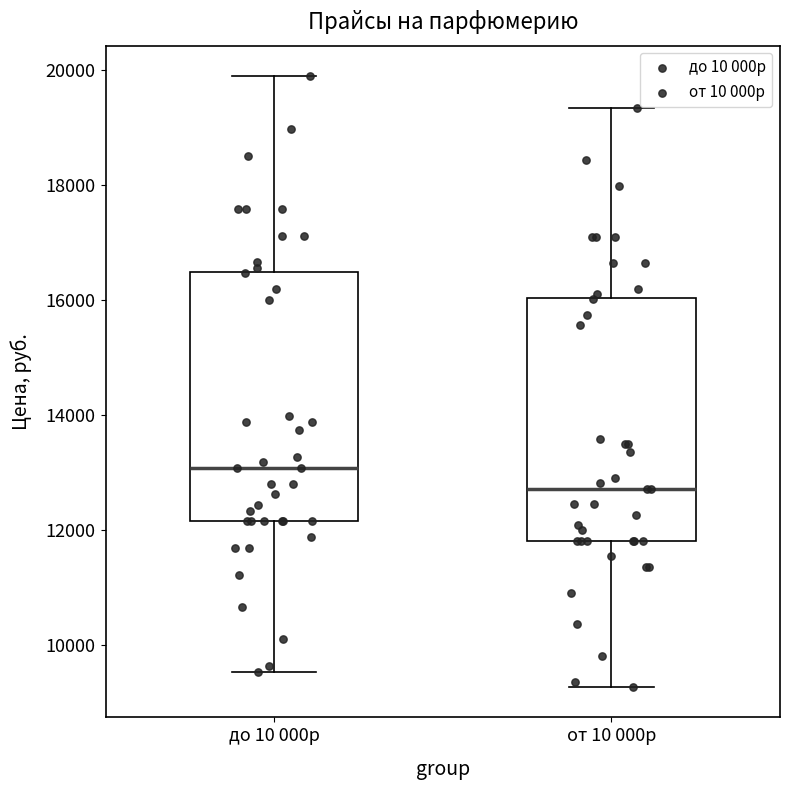

Which box has the lowest median line?

от 10 000р